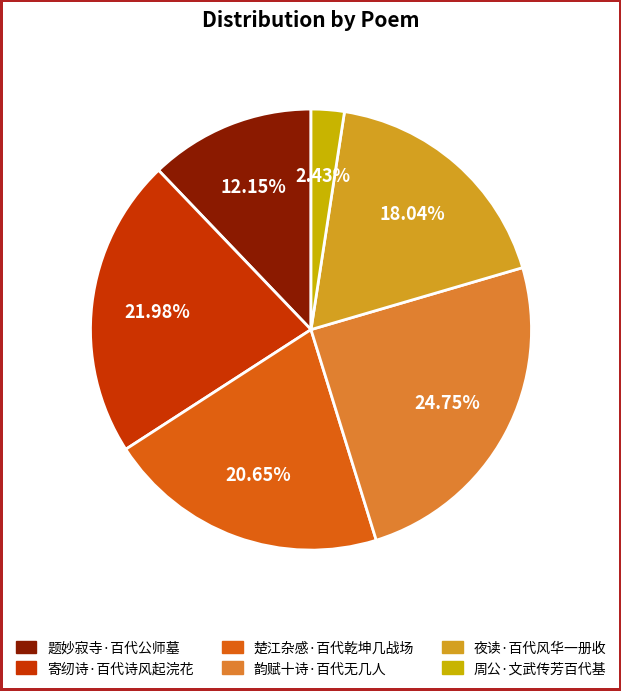

Count the number of slices in the pie.

6